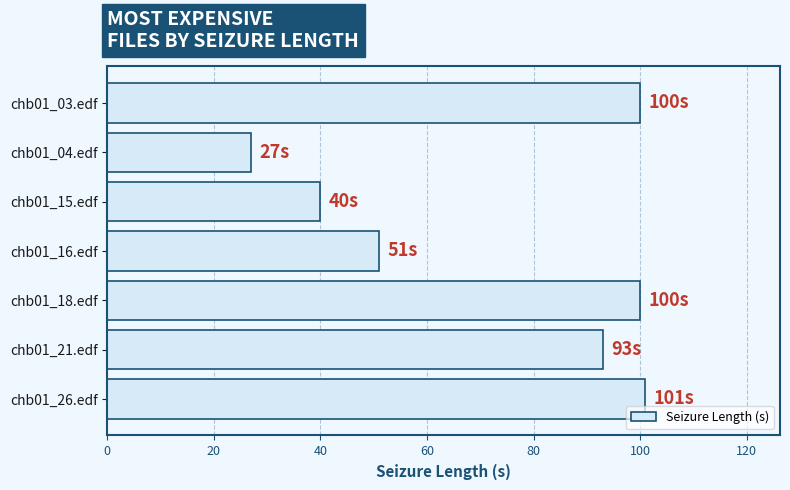

Reading bottom to top, extract all data points from this chart.

101	93	100	51	40	27	100